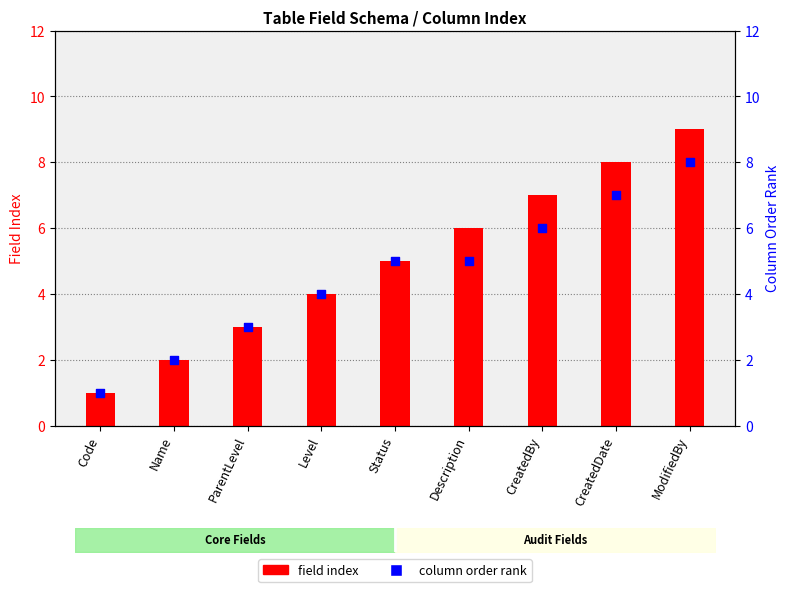

Is the value of field index at Level greater than the value of column order rank at Description?

No